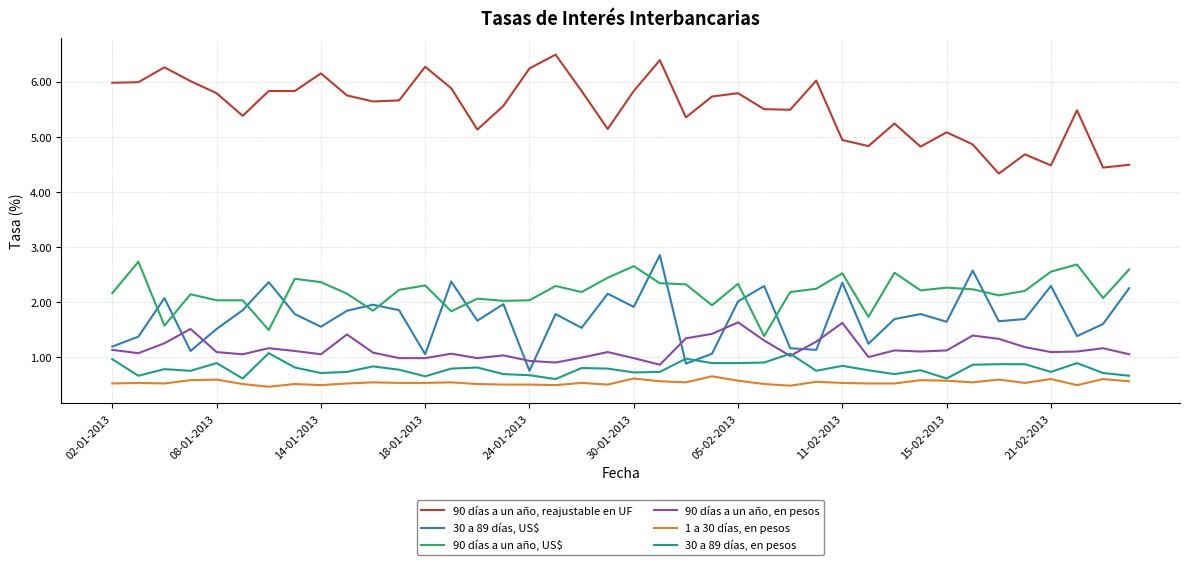

List the series in order of their peak value, highest first.

90 días a un año, reajustable en UF, 30 a 89 días, US$, 90 días a un año, US$, 90 días a un año, en pesos, 30 a 89 días, en pesos, 1 a 30 días, en pesos